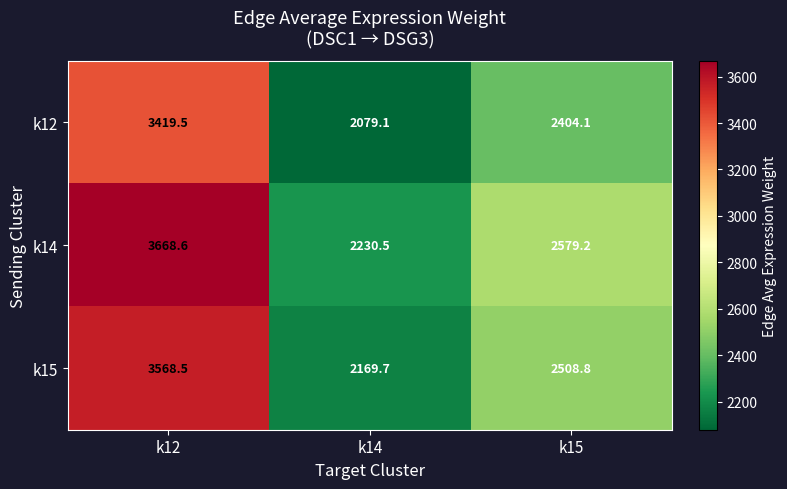

Is it true that k14 equals 2579.2 at k15?

True